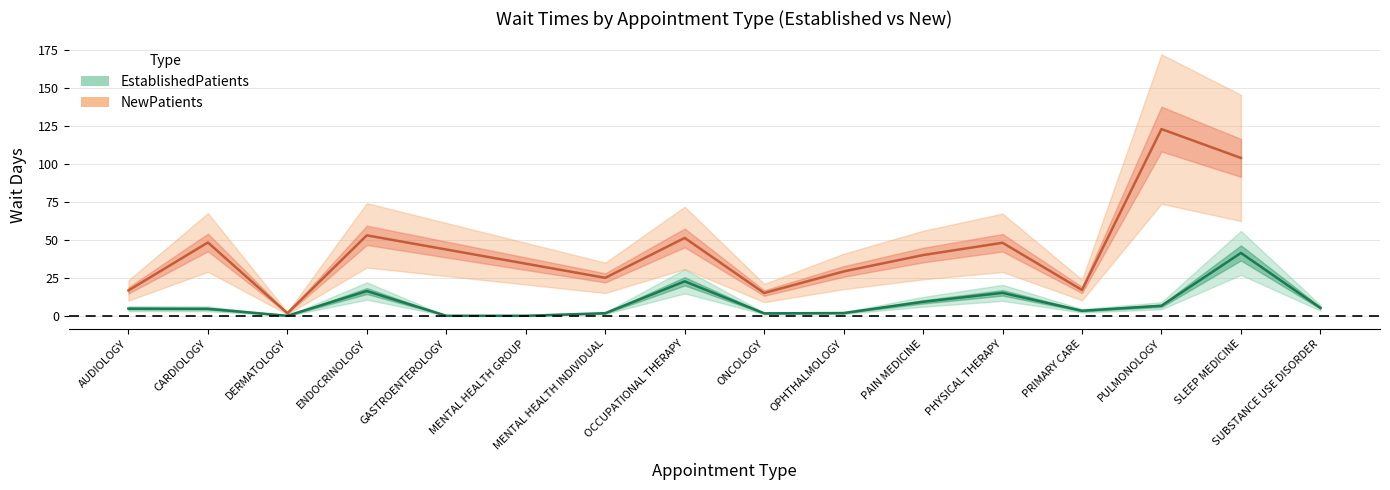

Which has a higher value, OPHTHALMOLOGY or PHYSICAL THERAPY?

PHYSICAL THERAPY